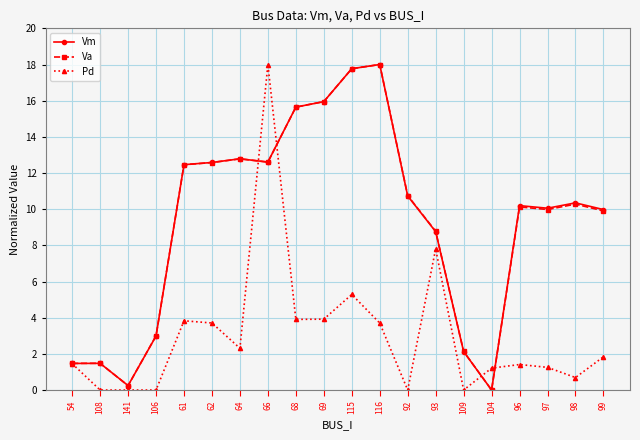

How many lines are shown in the chart?

3